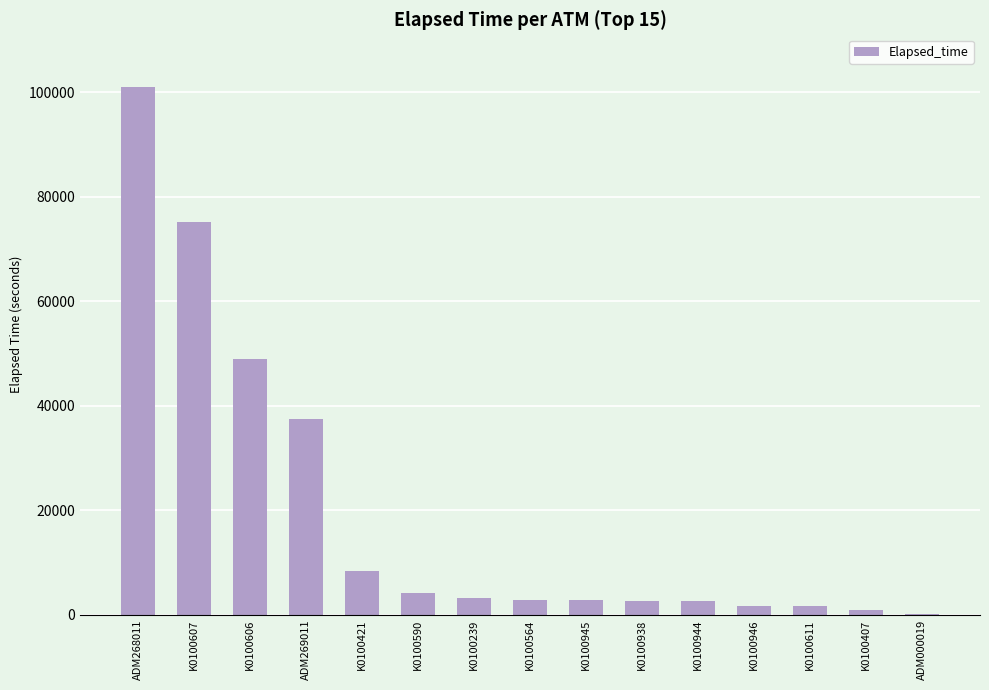

What is the average value?

19533